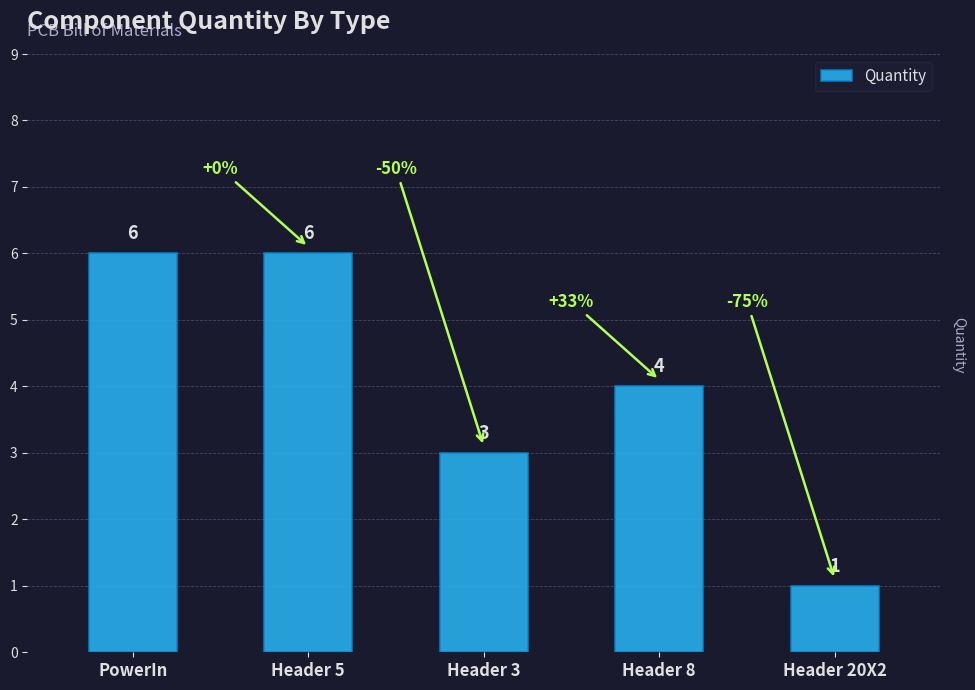

The value at Header 5 is 6. True or false?

True